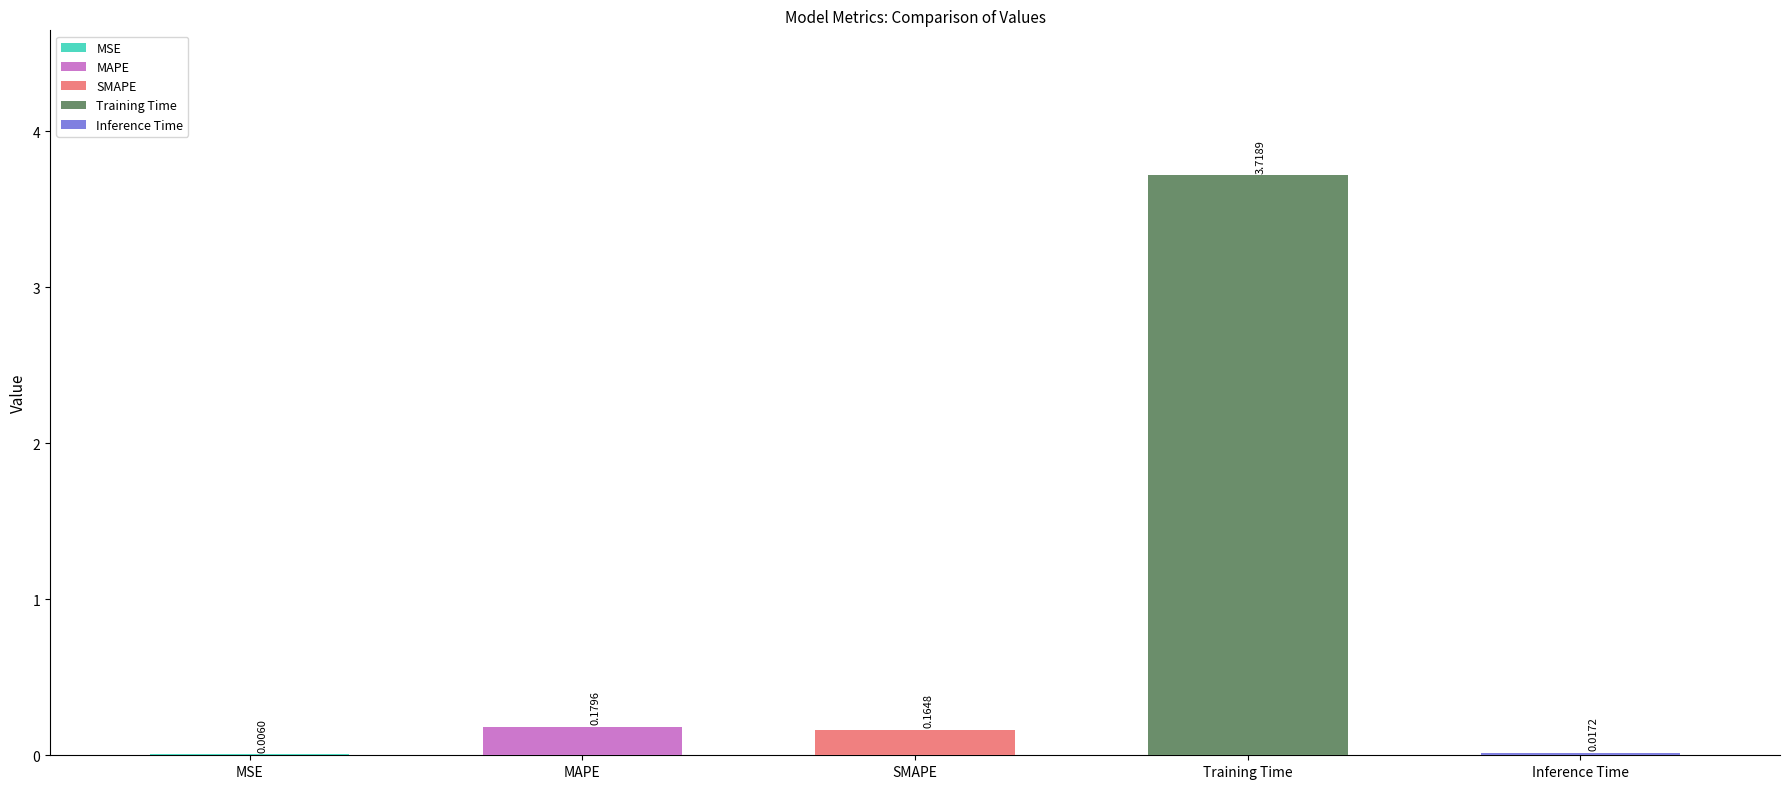

Count the number of categories in the chart.

5